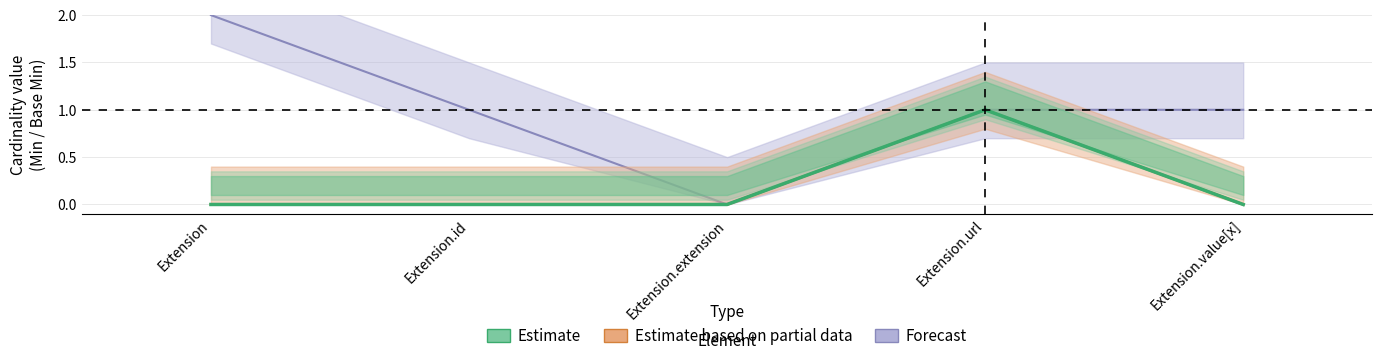

True or false: base_min_values has more than 1 interior local peaks.

False